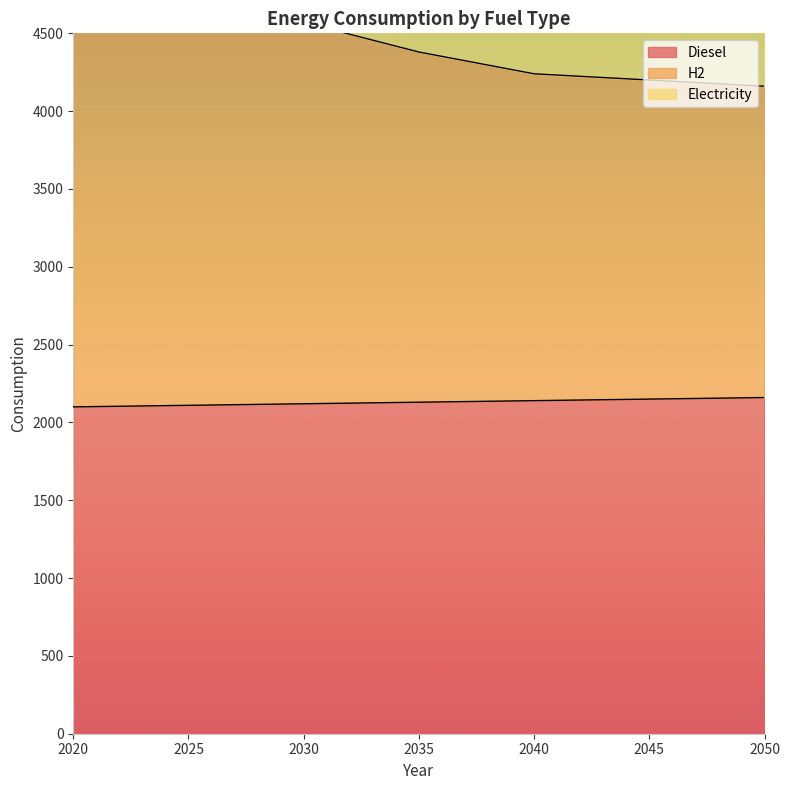

How many series are shown in this chart?

3